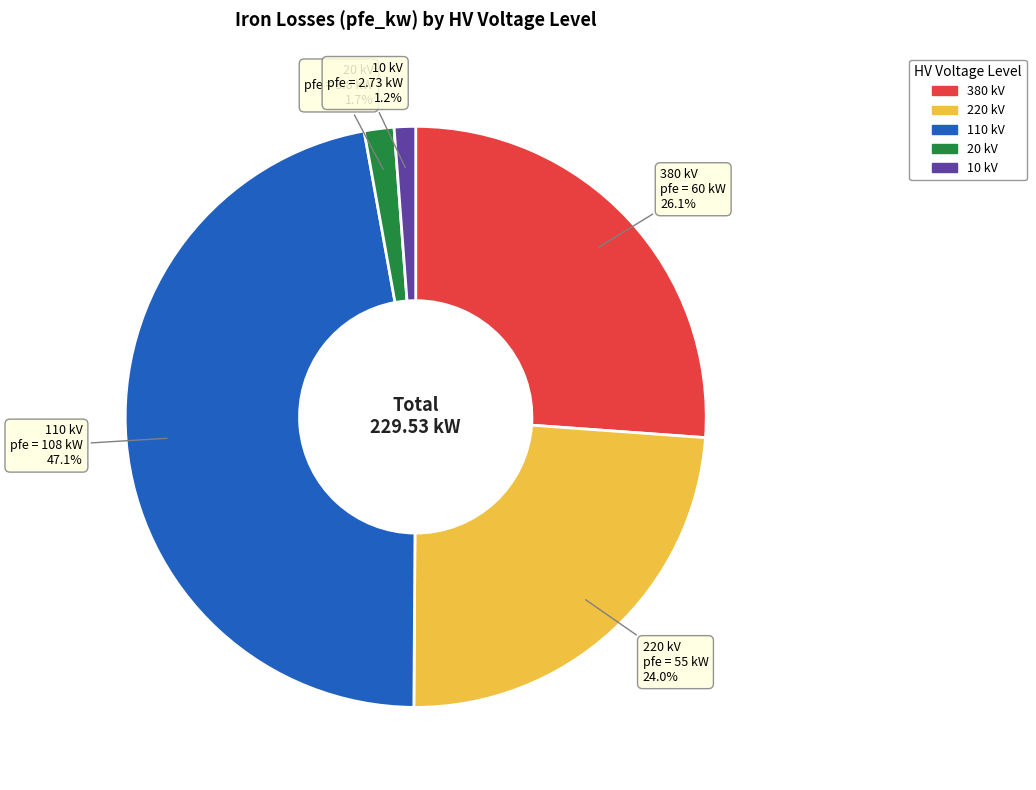

What is the ratio of the value at 10 to the value at 20?

0.7